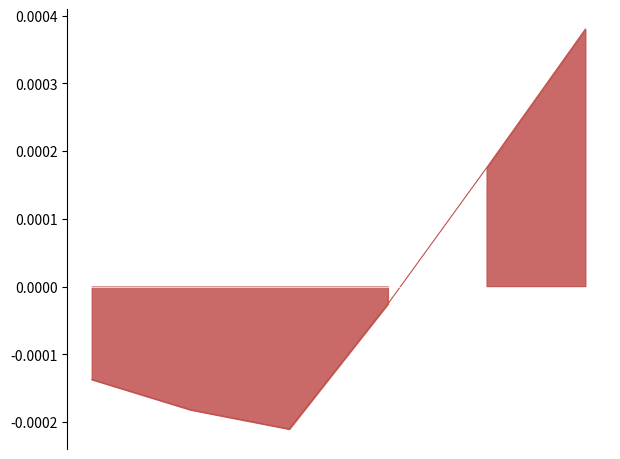

Where is the data nearest to the value 0?

3